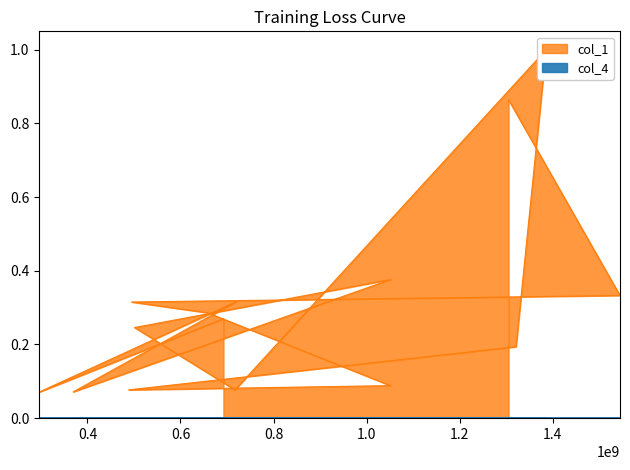

At 495002362, list the series in order from smallest to largest.

col_4, col_1